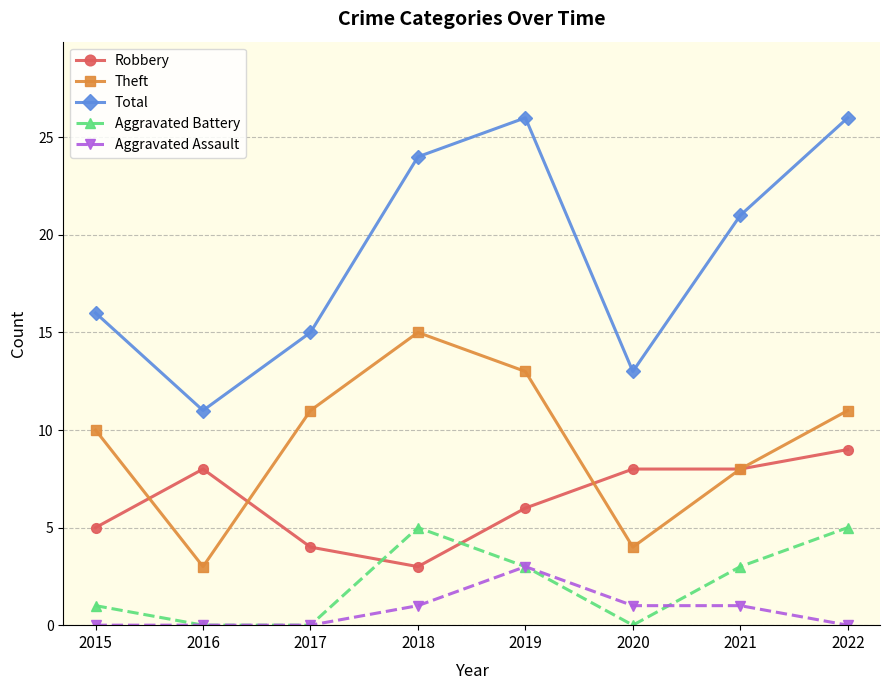

Count the number of data series in this chart.

5